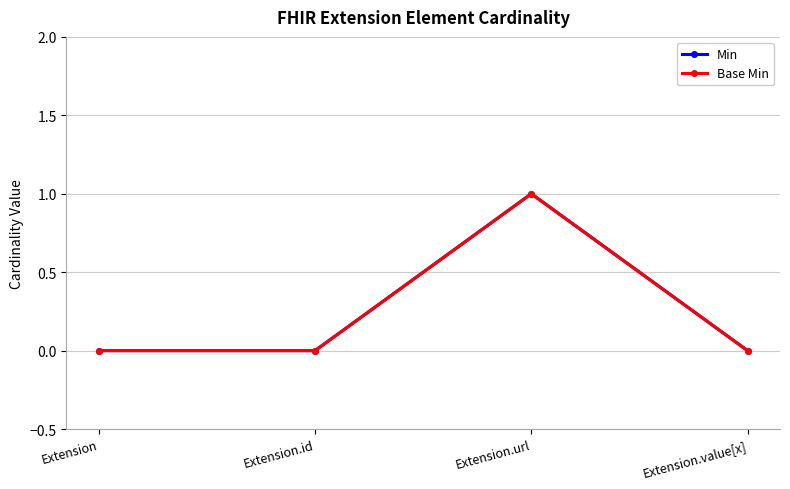

Does the chart have visible grid lines?

Yes